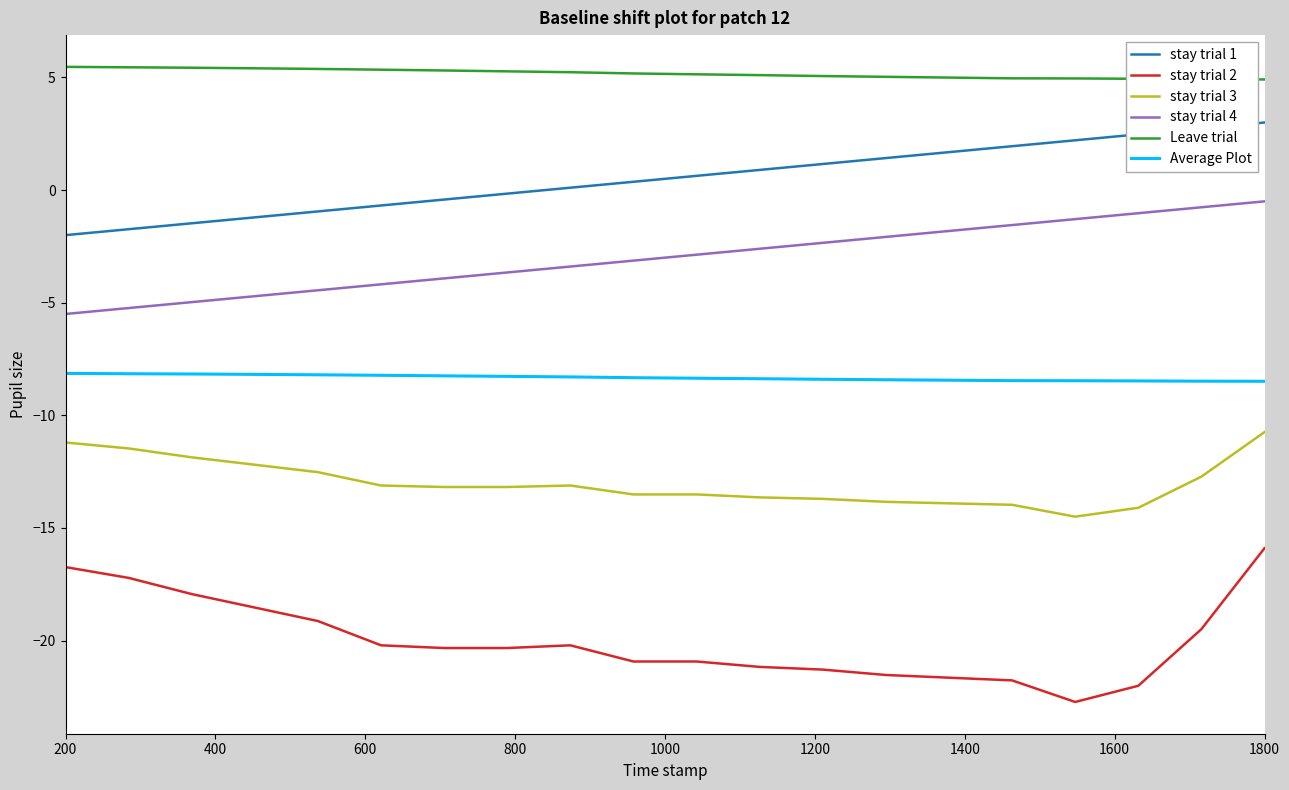

What is the minimum value for stay trial 3?

-14.5